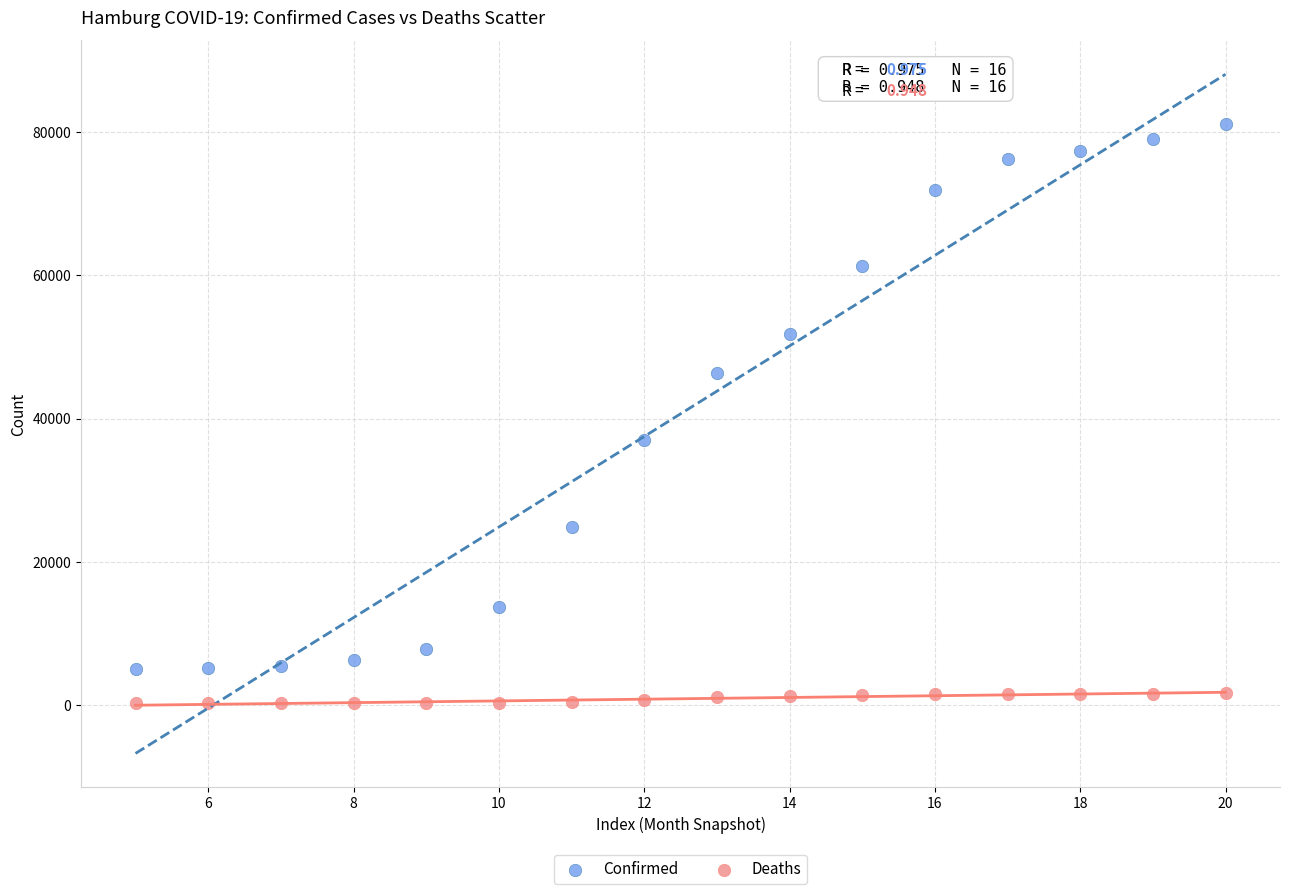

Which series contains the lowest Y value?

Deaths